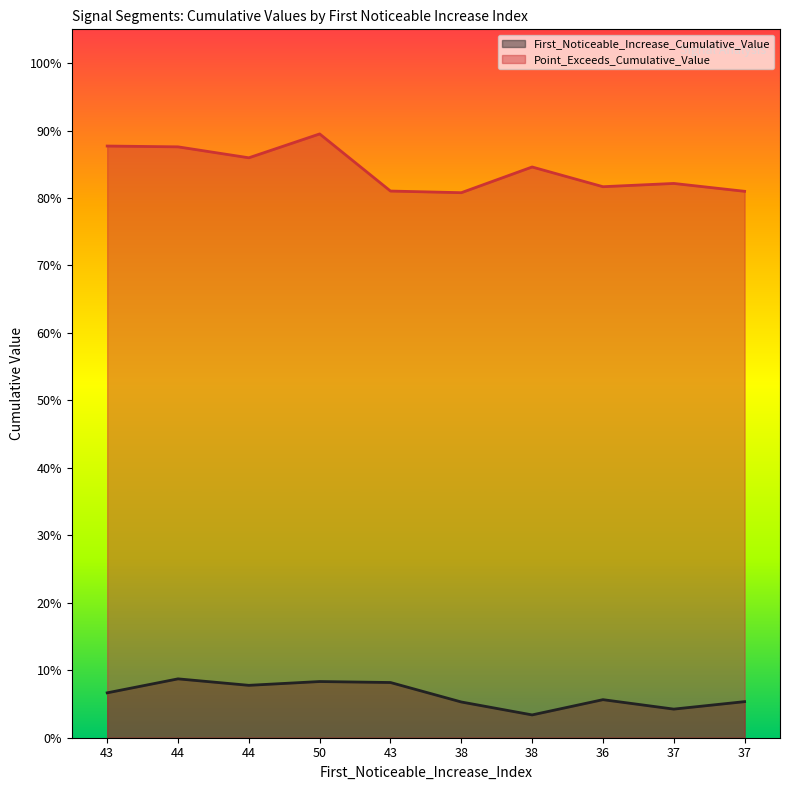

True or false: Point_Exceeds_Cumulative_Value and First_Noticeable_Increase_Cumulative_Value intersect in this chart.

False